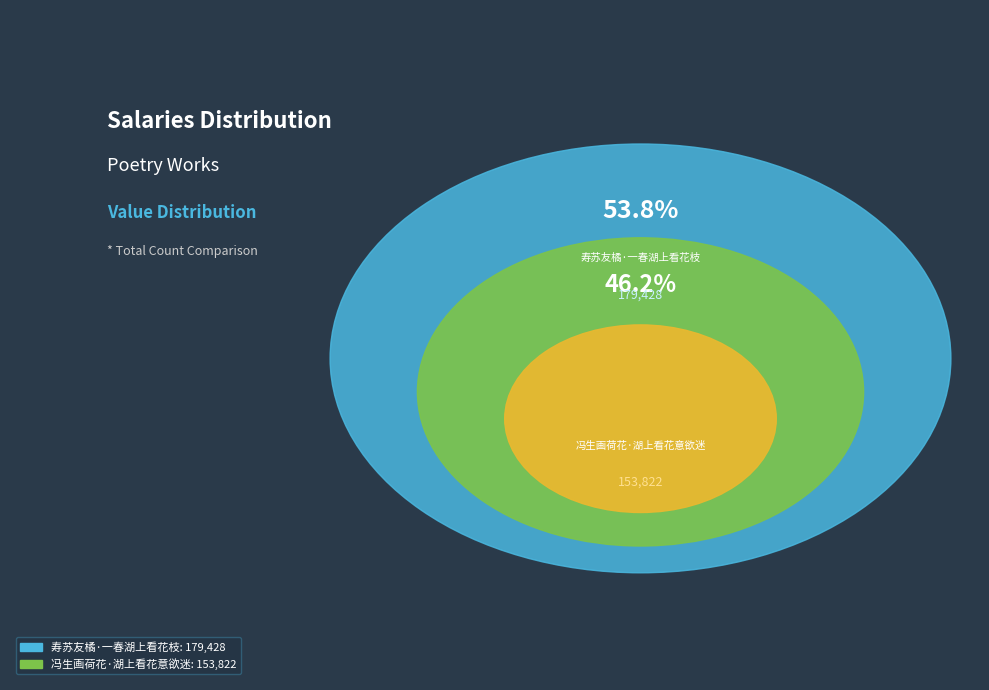

To the nearest percent, what is the difference between the 冯生画荷花·湖上看花意欲迷 and 寿苏友橘·一春湖上看花枝 slice percentages?

8%